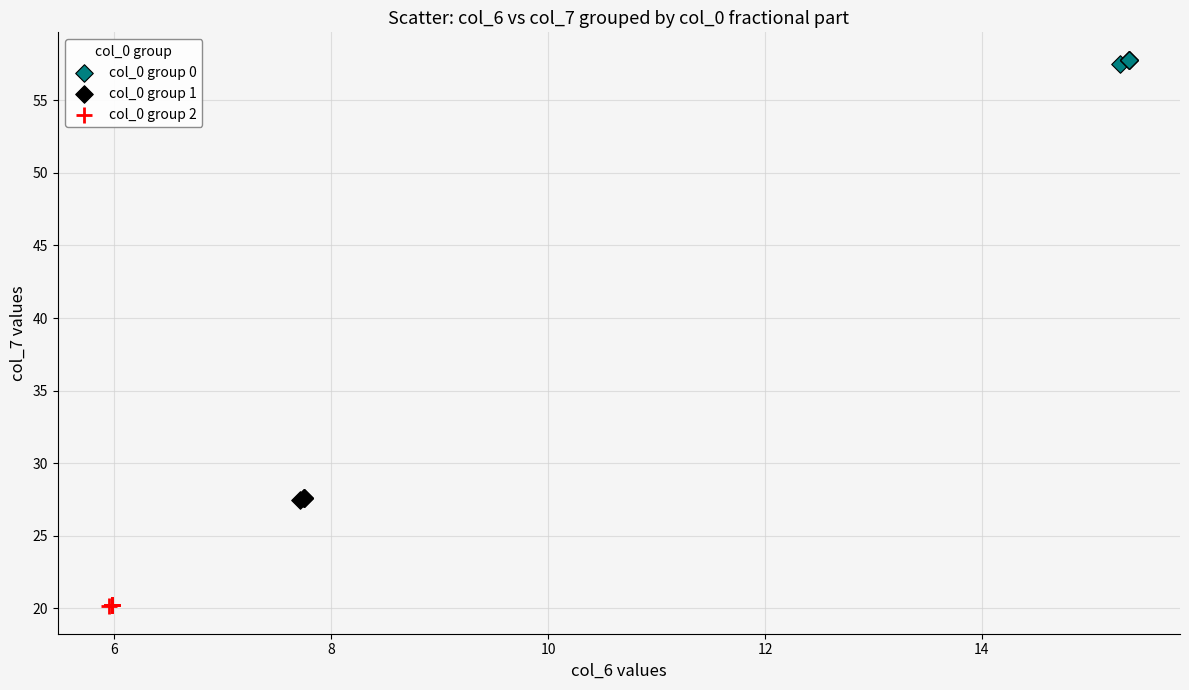

Which series has the largest Y range (max minus min)?

col_0 group 0